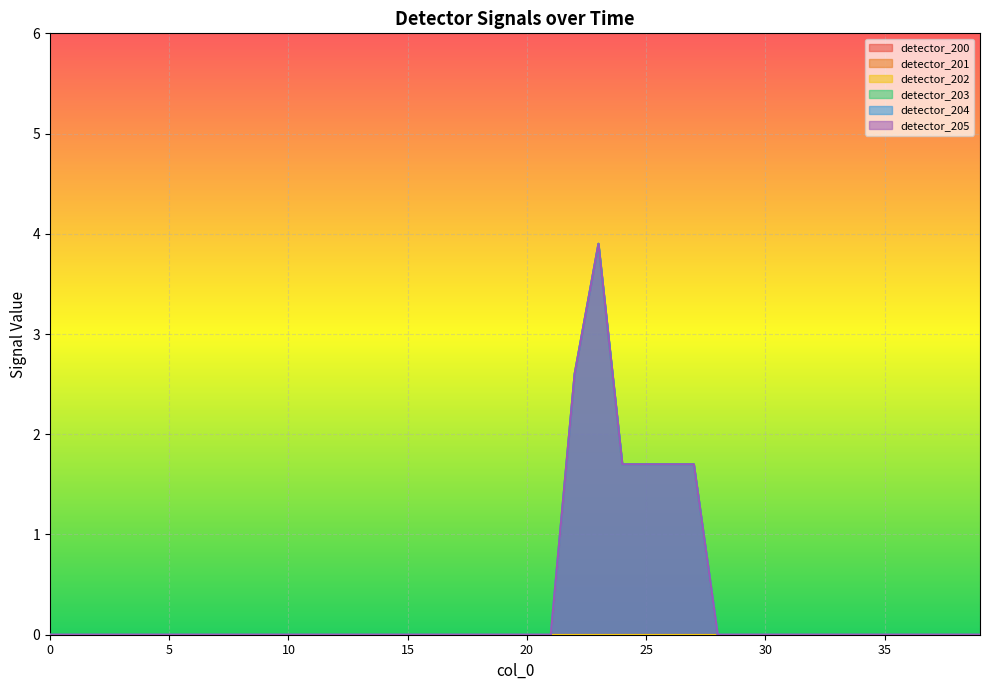

Where is the first local maximum for detector_205?

23